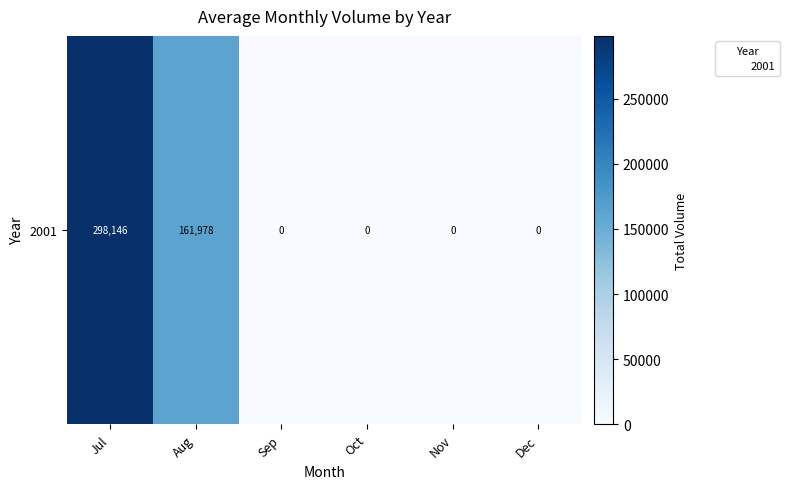

List the labels in order of value, largest first.

Jul, Aug, Sep, Oct, Nov, Dec